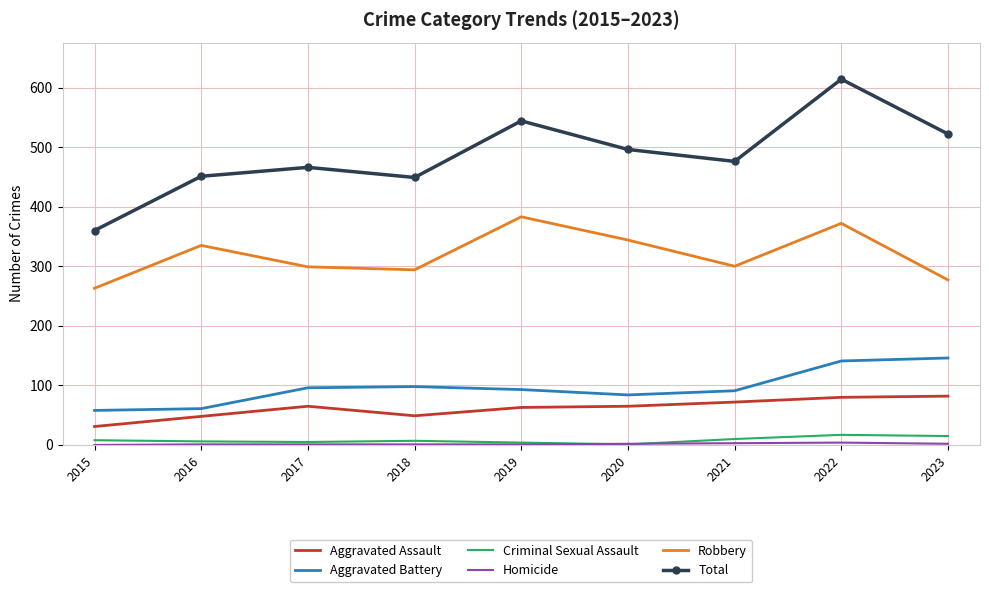

The value of Robbery at 2015 is 109. True or false?

False